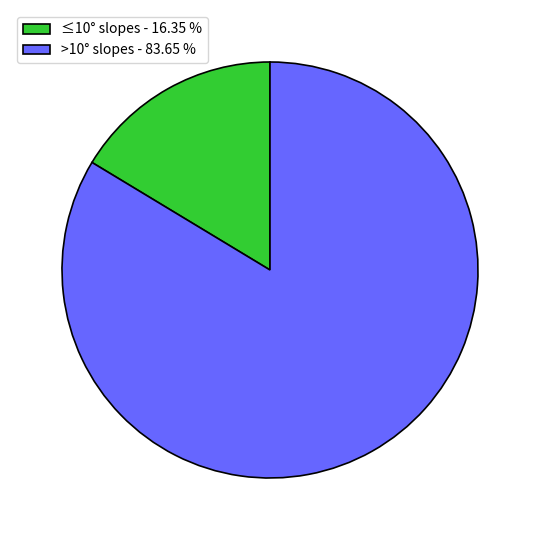

What is the majority slice?

>10° slopes - 83.65 %